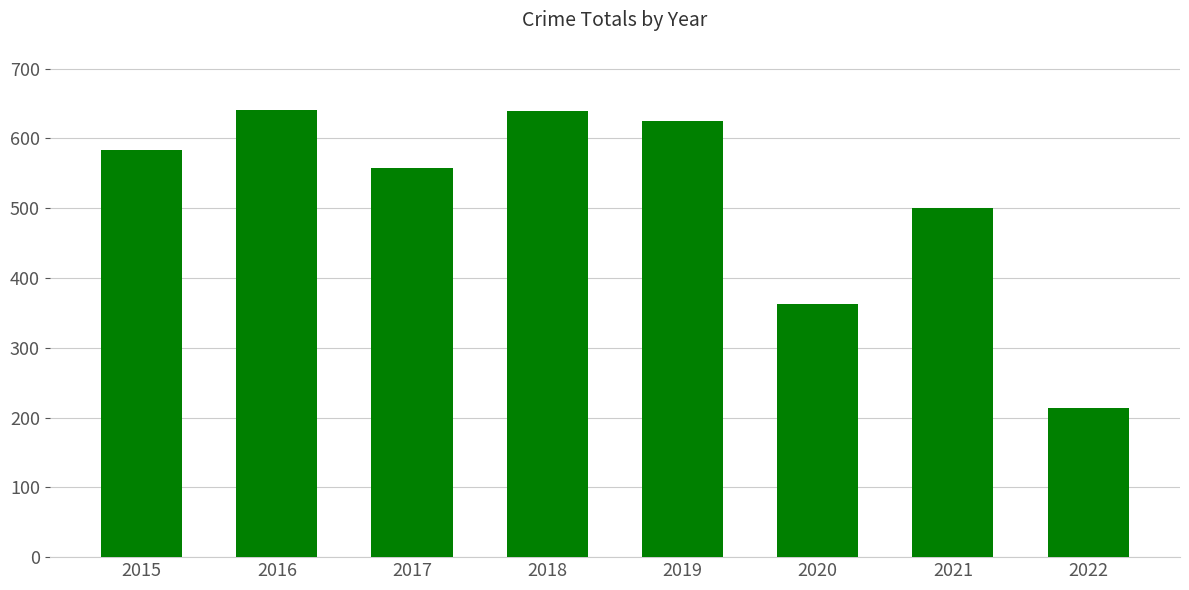

The chart shows a value of 558 at 2017. True or false?

True